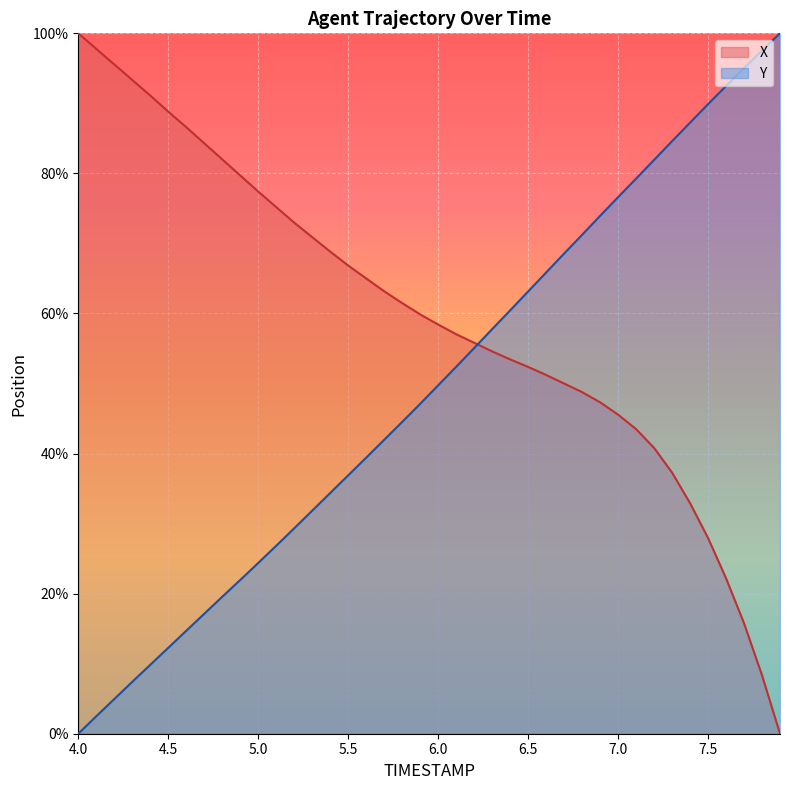

Reading left to right, list all the values displayed in this chart.

X: 100.0	97.8	95.6	93.3	91.1	88.8	86.6	84.3	82.0	79.7	77.4	75.2	73.0	70.9	68.8	66.8	65.0	63.2	61.5	59.9	58.4	57.0	55.8	54.6	53.4	52.4	51.2	50.0	48.8	47.3	45.6	43.5	40.8	37.3	32.9	27.9	22.2	15.8	8.3	0.0
Y: 0.0	2.5	4.9	7.4	9.8	12.3	14.7	17.1	19.6	21.9	24.4	26.8	29.3	31.8	34.4	36.9	39.4	42.0	44.5	47.1	49.7	52.4	55.1	57.8	60.4	63.1	65.8	68.6	71.2	73.9	76.6	79.2	81.9	84.6	87.2	89.9	92.5	95.0	97.5	100.0